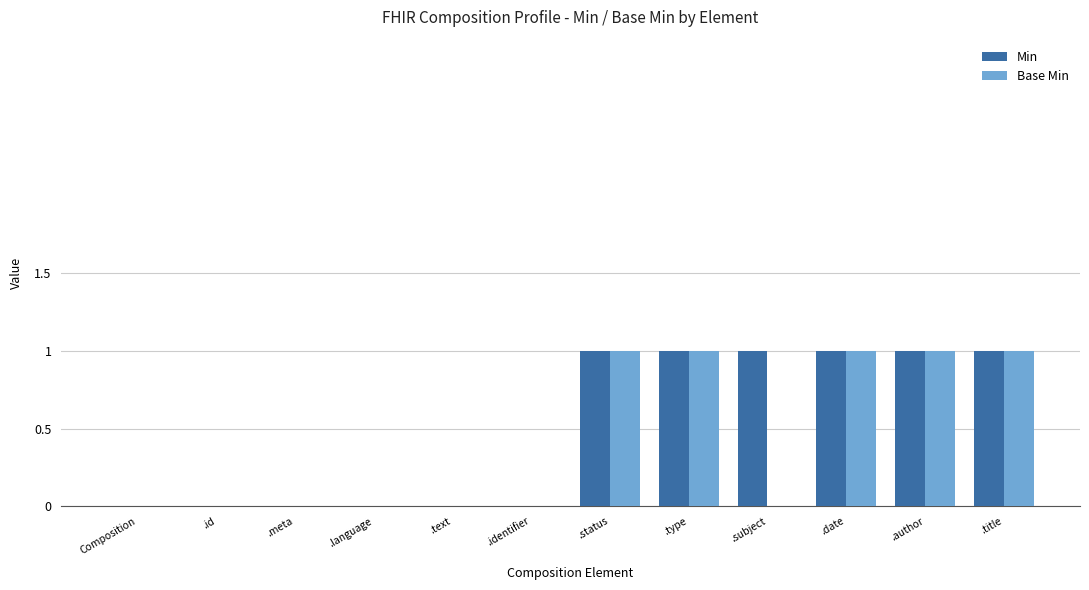

The Base Min series shows -1 at .meta. True or false?

False